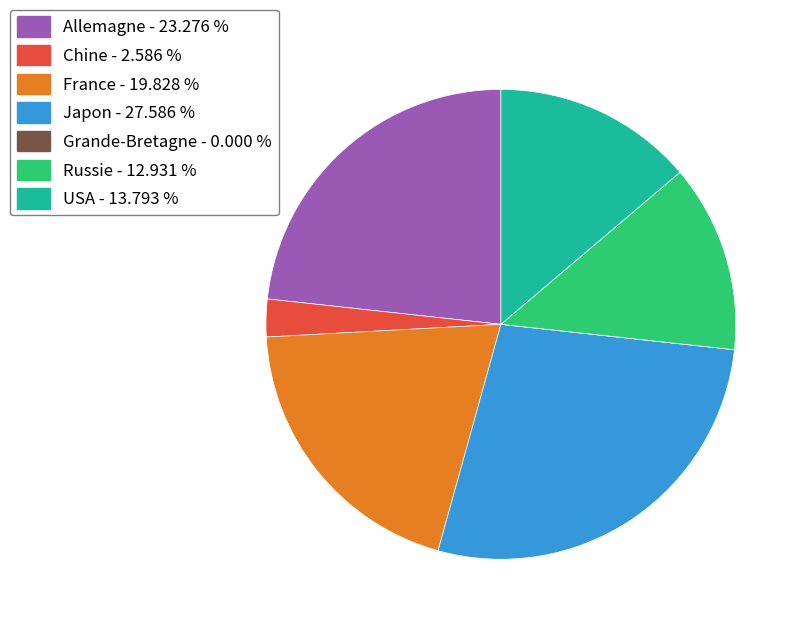

Which has a higher value, USA or Allemagne?

Allemagne